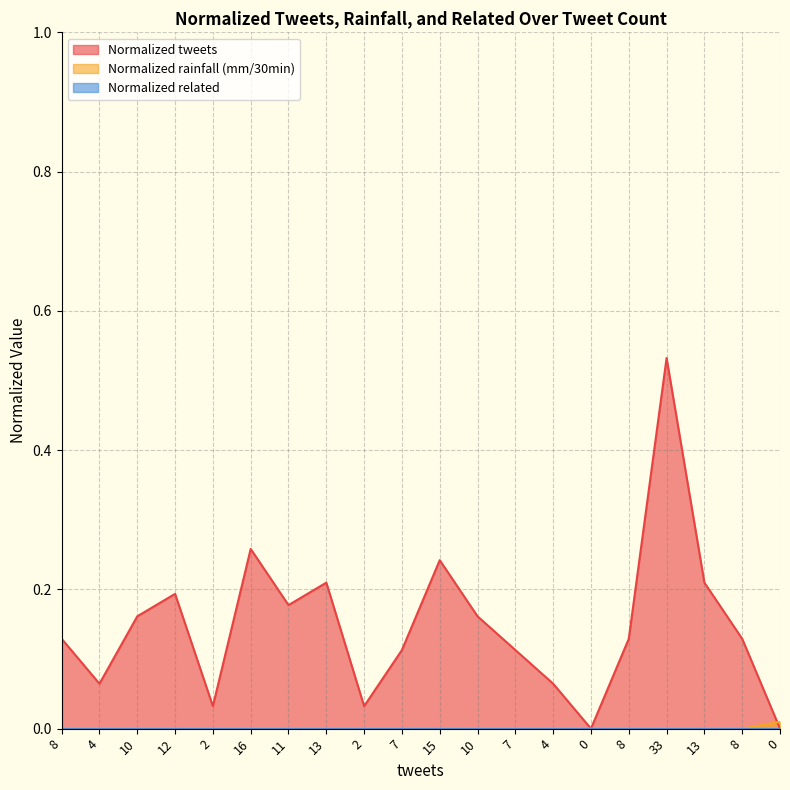

Does the chart have visible grid lines?

Yes